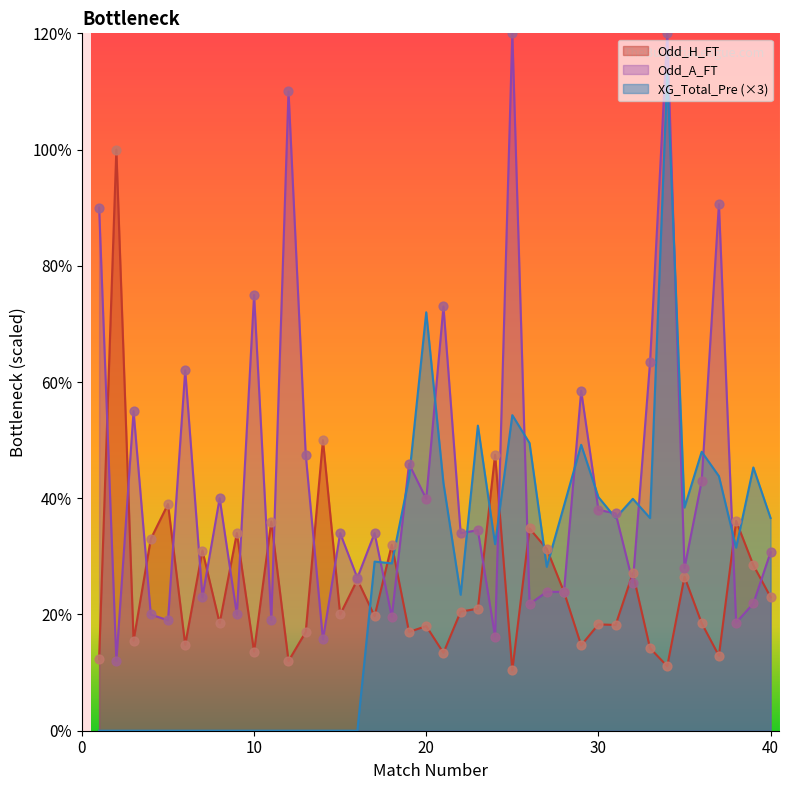

Is the value of XG_Total_Pre at 37 greater than the value of Odd_H_FT at 38?

Yes